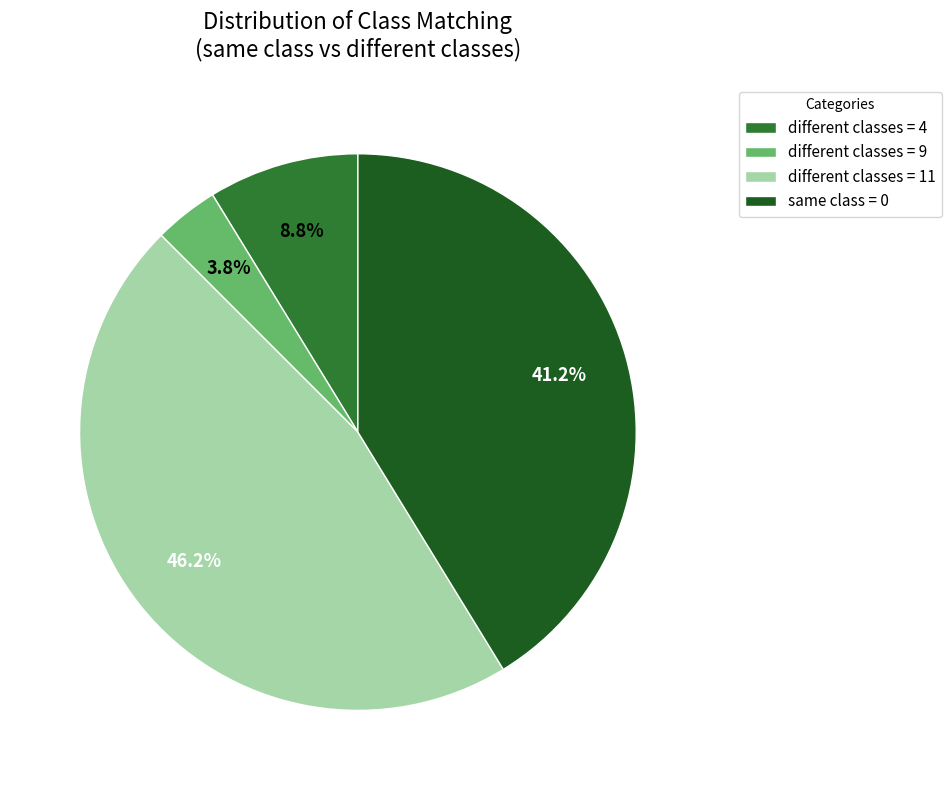

Count the number of slices in the pie.

4